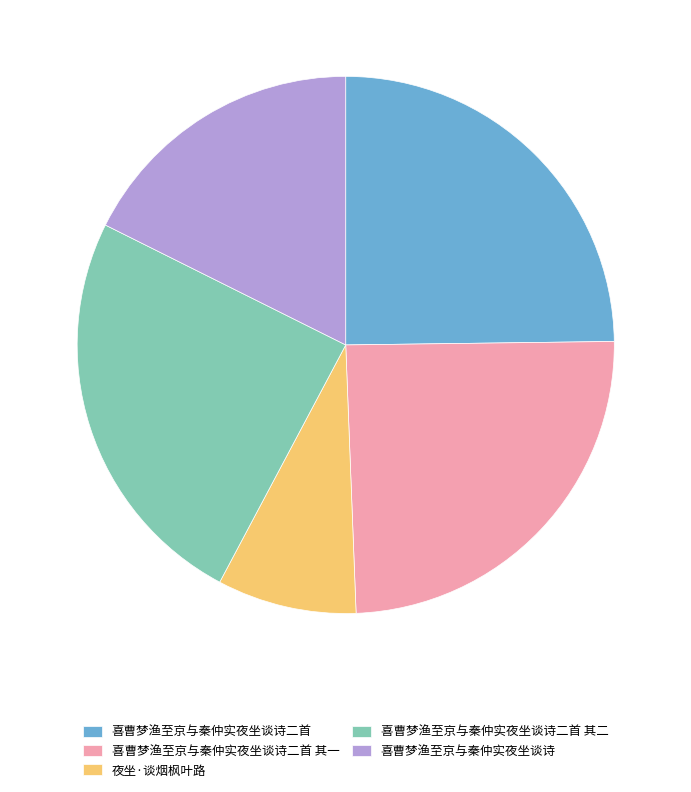

Does 喜曹梦渔至京与秦仲实夜坐谈诗 represent more than half of the total?

No